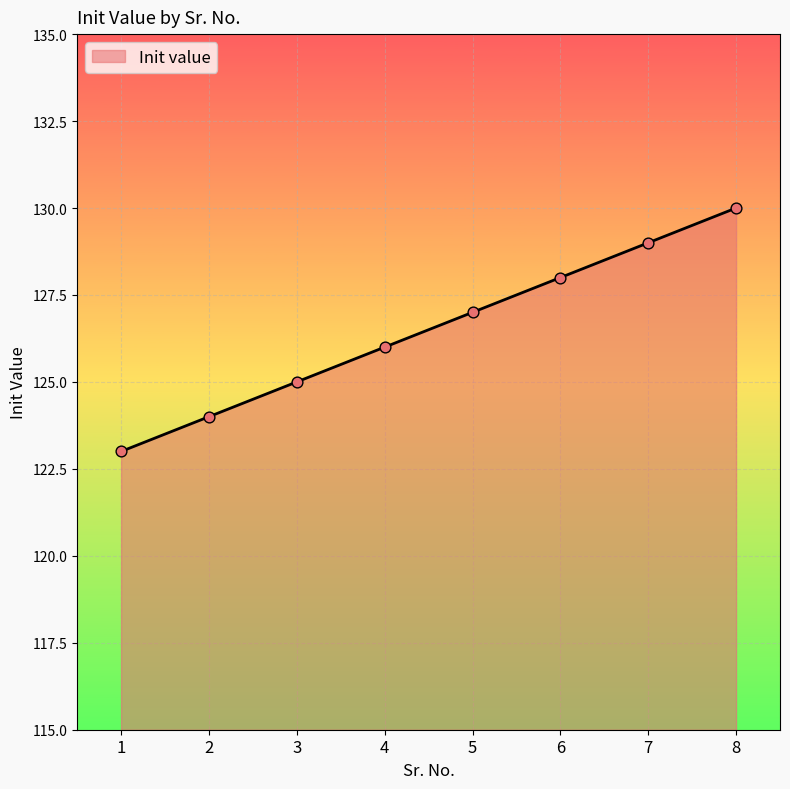

What is the change in value from 1 to 3?

+2